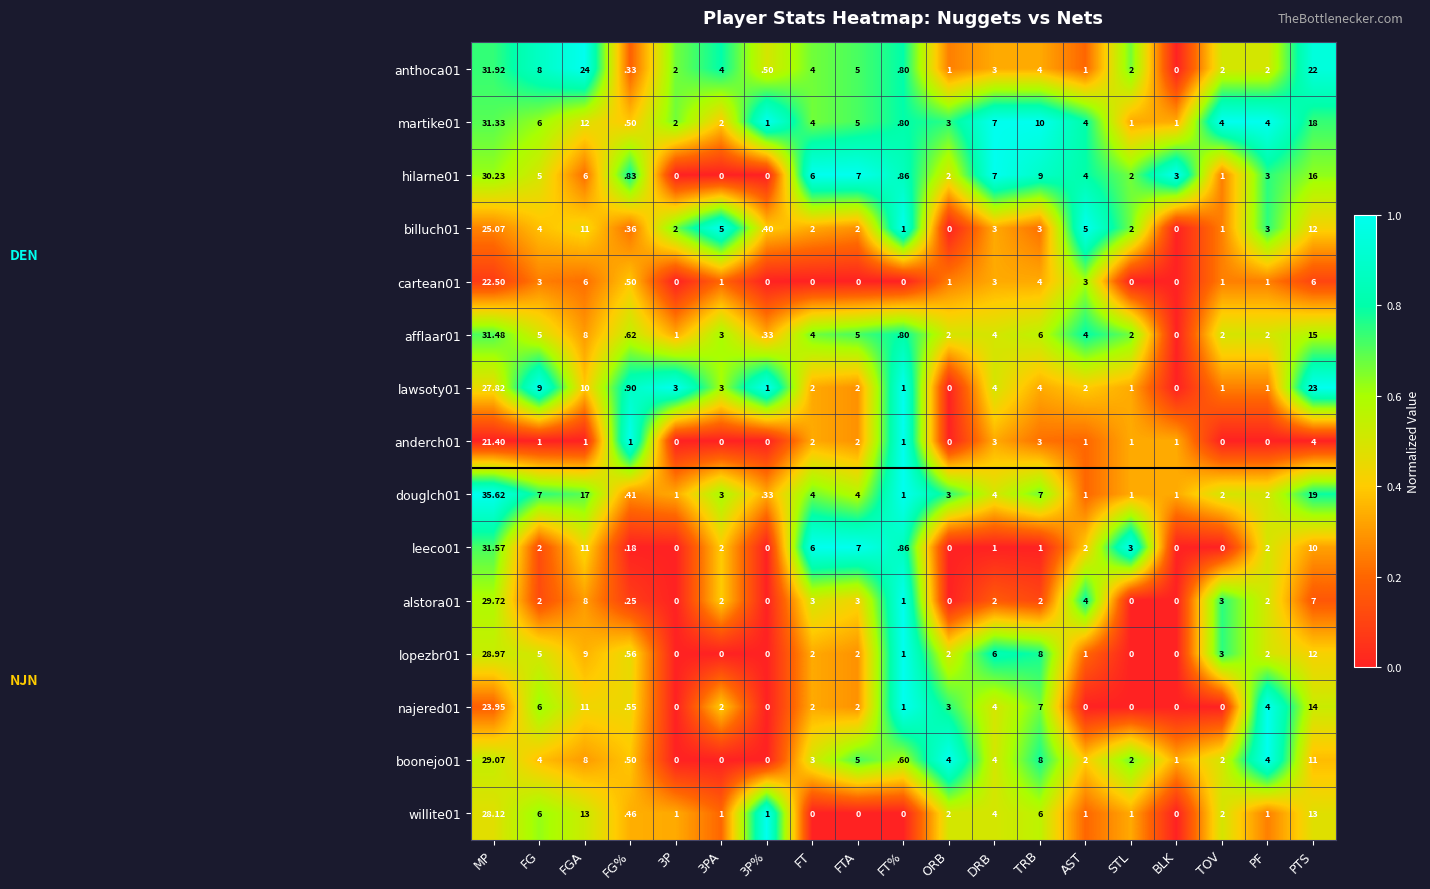

Is the value of martike01 at PF greater than the value of willite01 at AST?

Yes